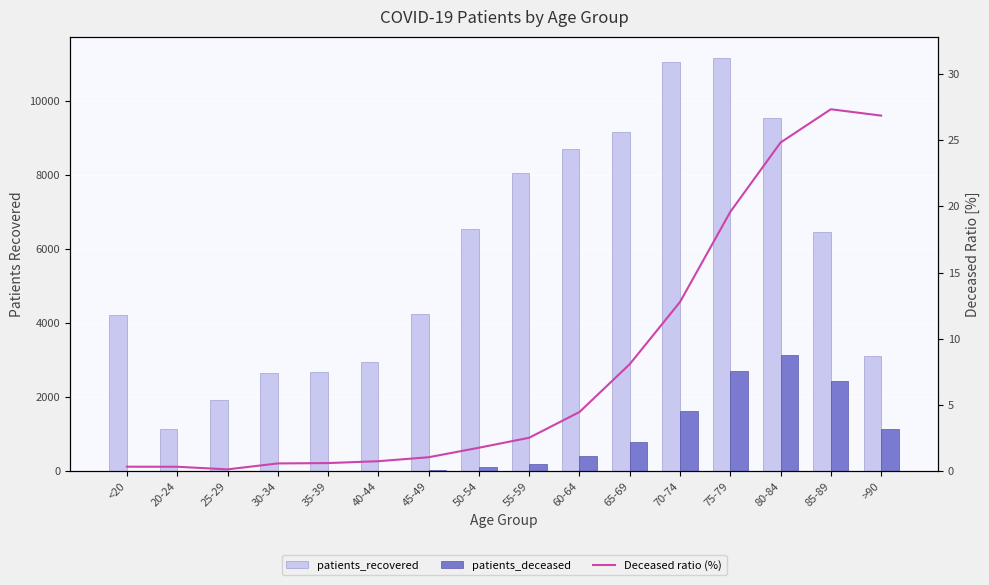

What is the average value of the patients_deceased series?

794.4